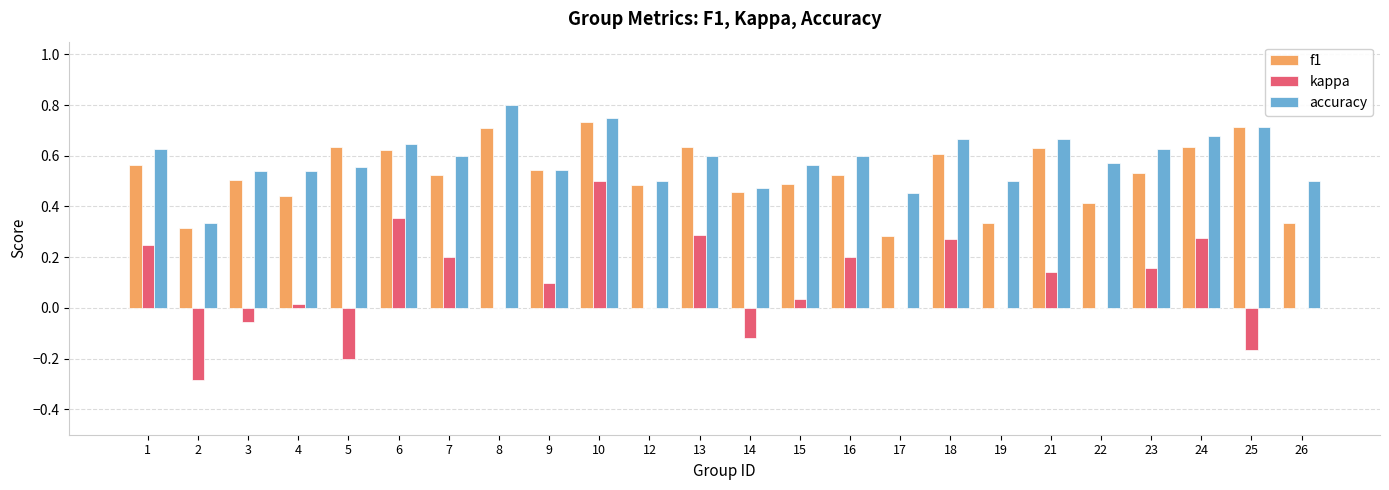

Which series has the widest spread of values?

kappa